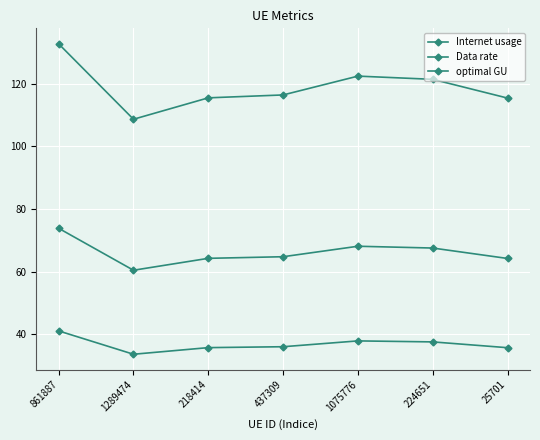

At which label does Internet usage reach its peak?

861887